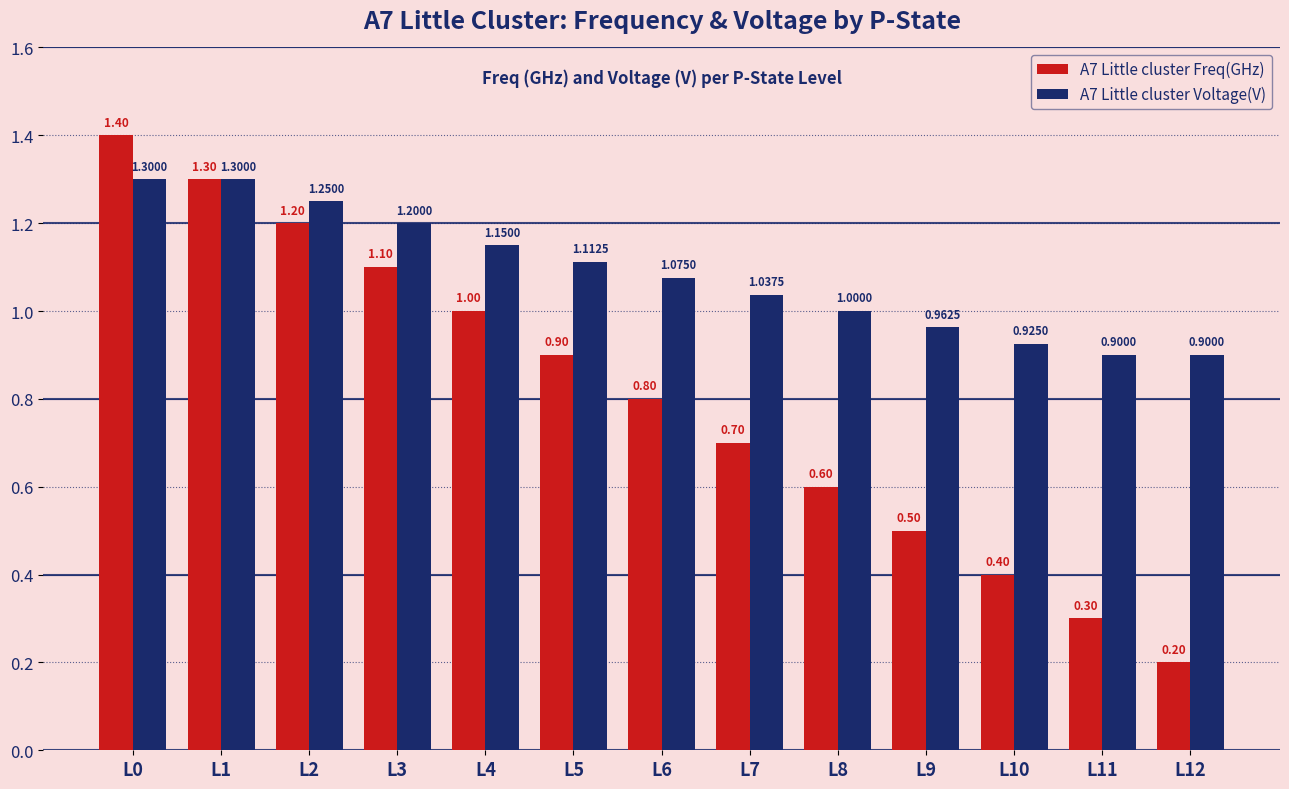

Which series has the widest spread of values?

A7 Little cluster Freq(GHz)